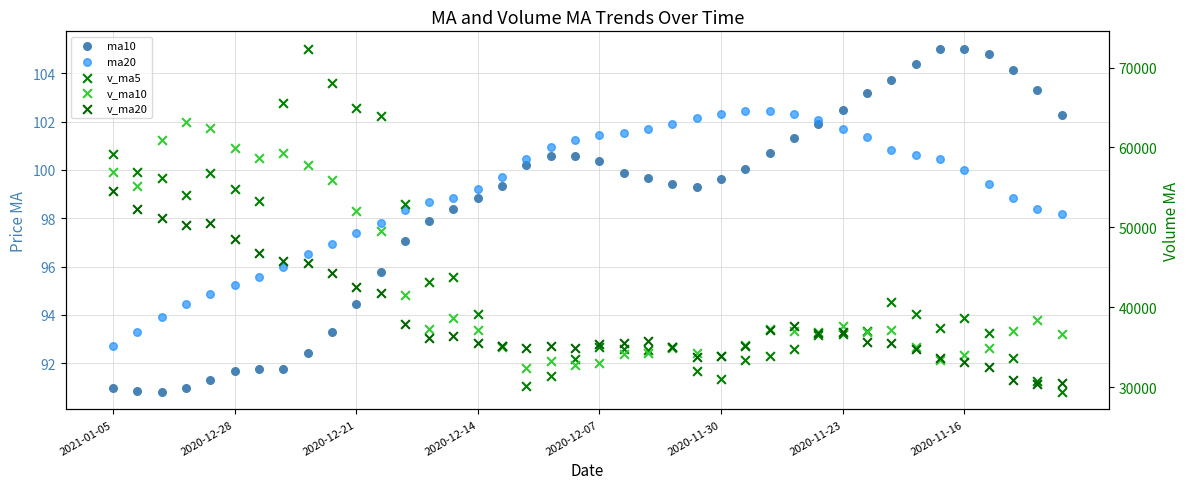

Which series contains the lowest Y value?

ma10